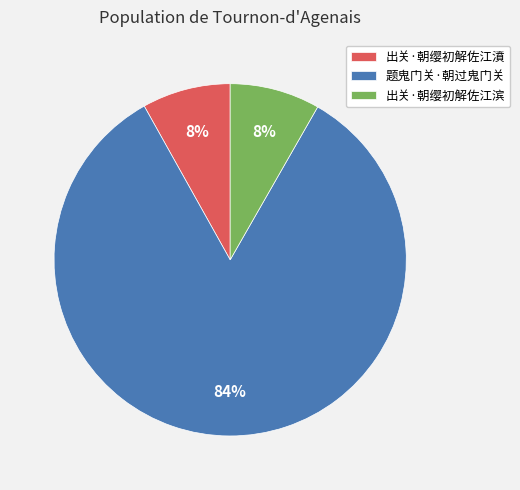

To the nearest percent, what is the average slice percentage?

33%